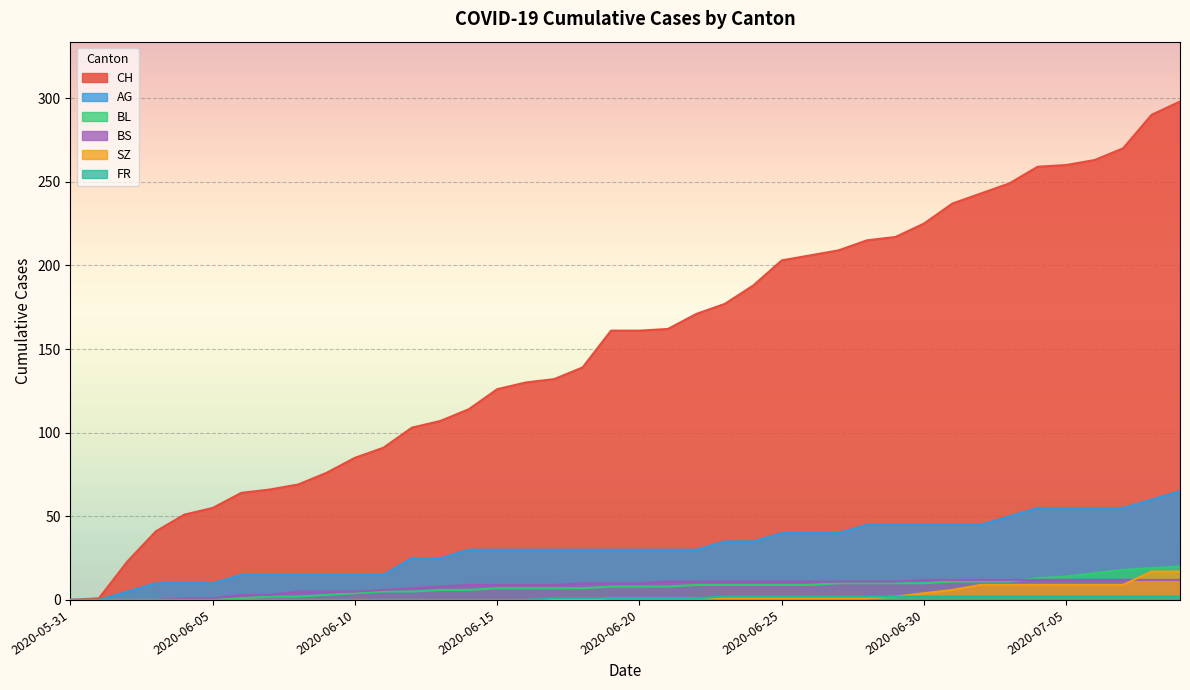

Is it true that AG equals 60 at 2020-07-08?

True